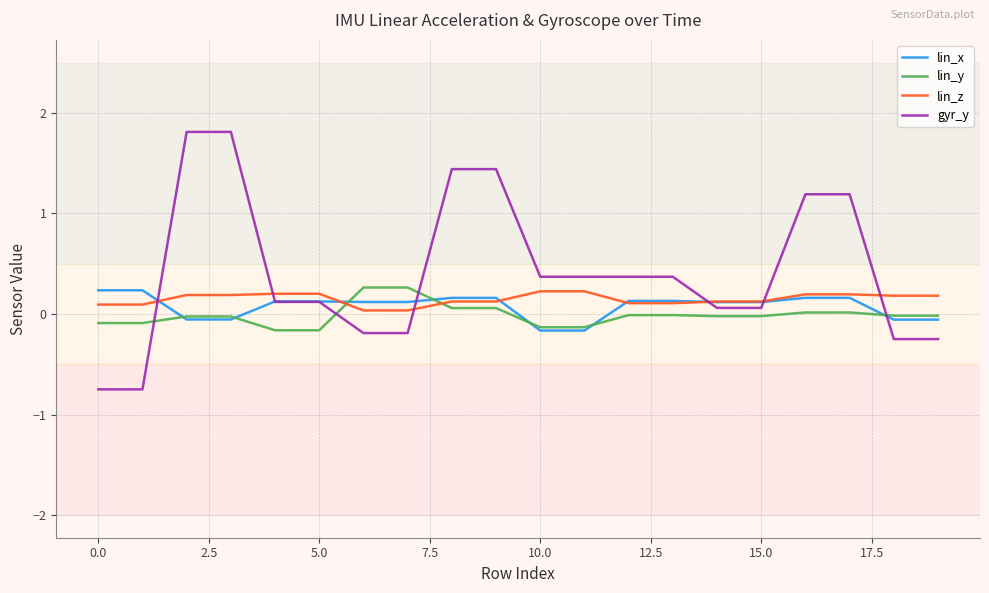

Which series has the largest total across all categories?

gyr_y